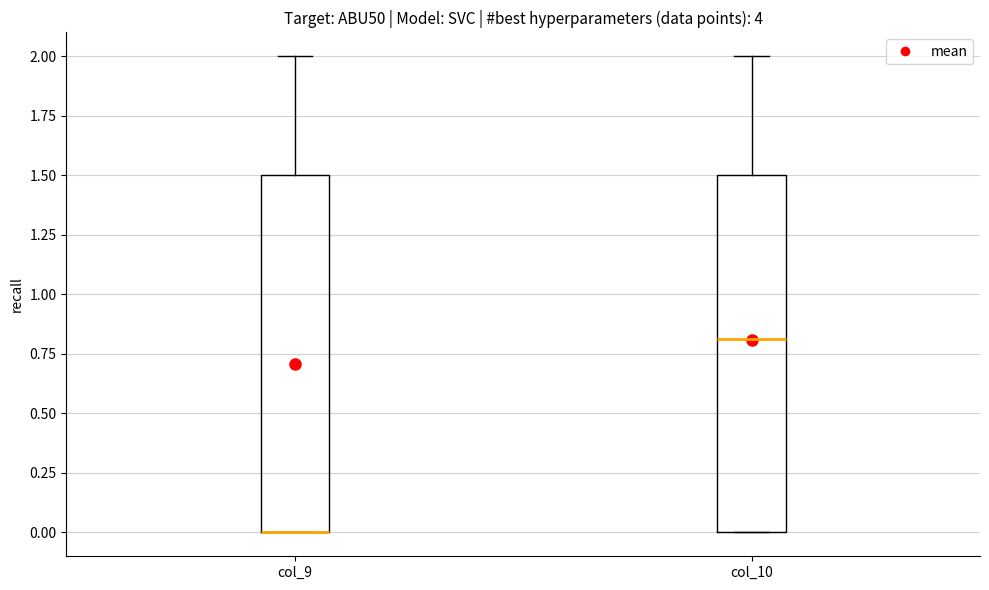

Reading left to right, read every box against the y-axis: the position of its median line, the range the box covers, and the ends of its whiskers. The values are not printed on the chart, so give them approximately, as read against the axis.

col_9: median 0.0 (drawn on the box's lower edge), box 0.0 to 1.5, whiskers 0.0 to 2.0
col_10: median 0.8, box 0.0 to 1.5, whiskers 0.0 to 2.0